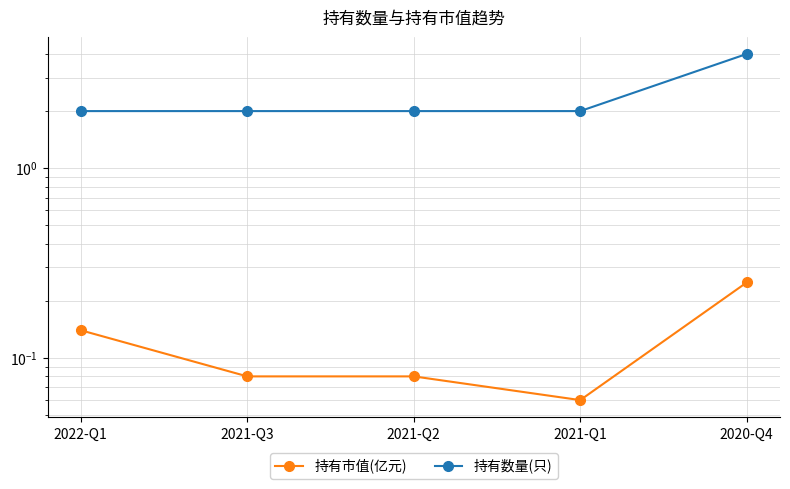

How many categories are shown in the chart?

5